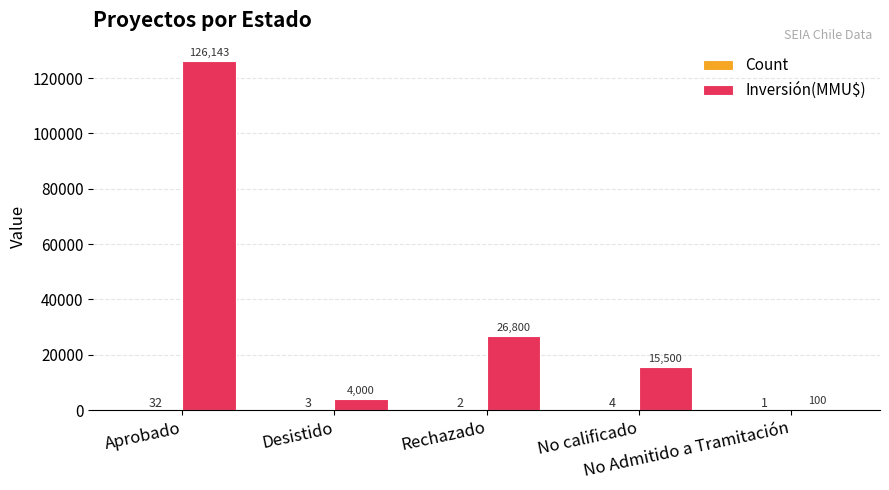

What is the sum of all Inversión(MMU$) values?

172543